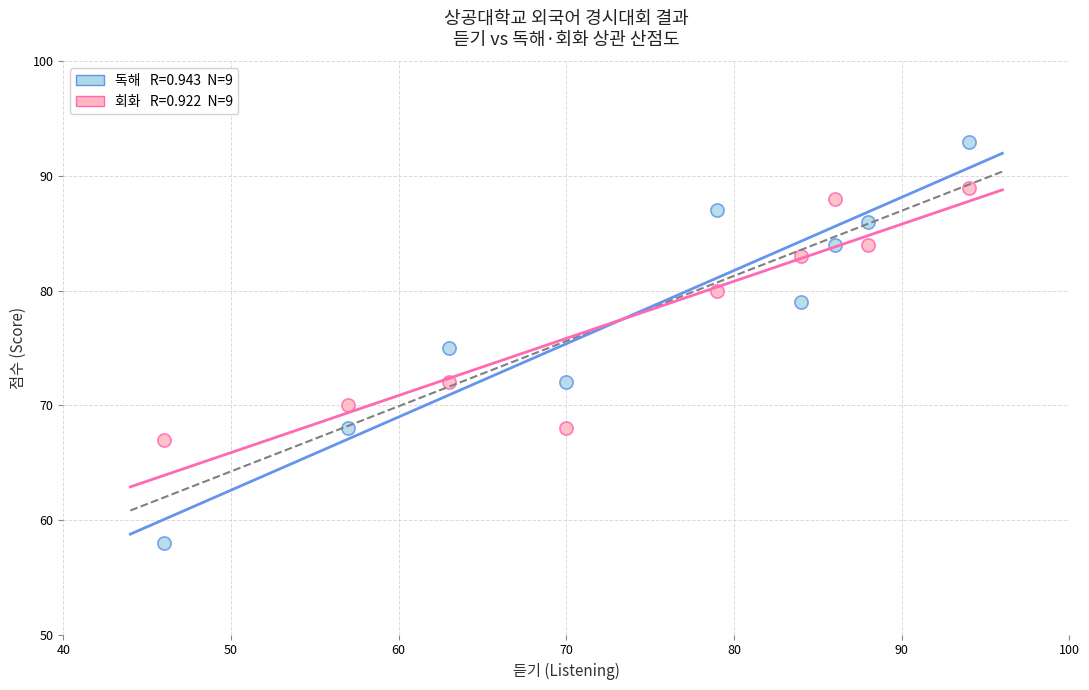

Across all data points, what is the range of X values (max minus min)?

48